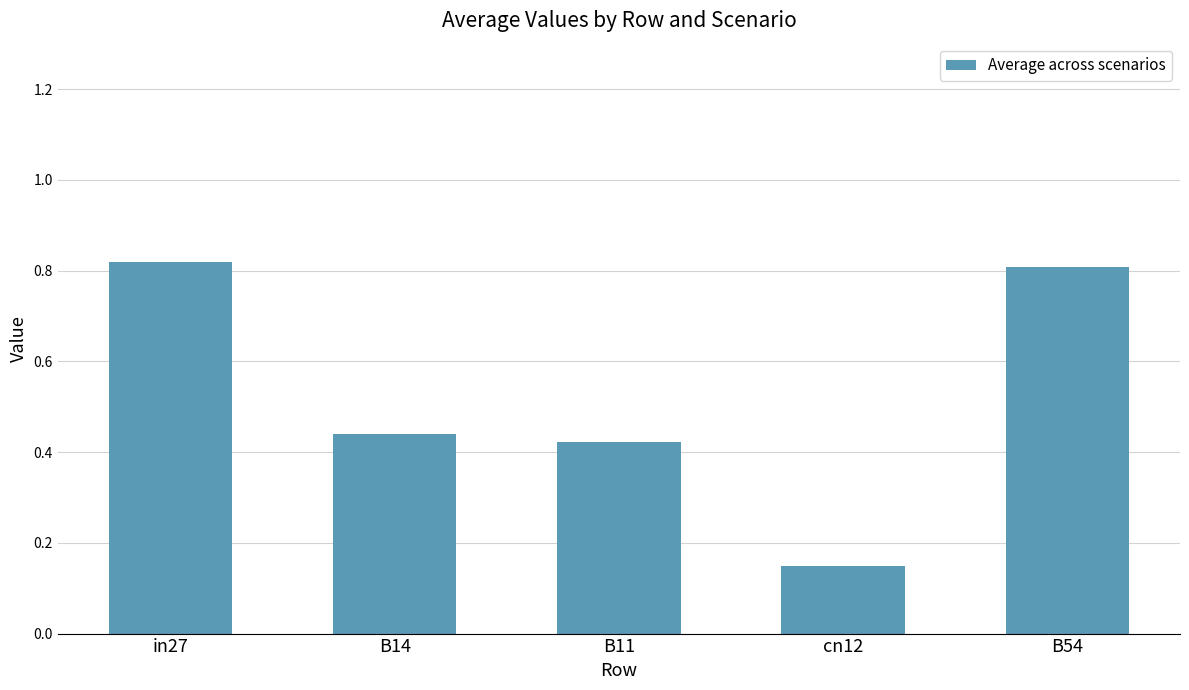

Which category has the lowest value across all series?

cn12